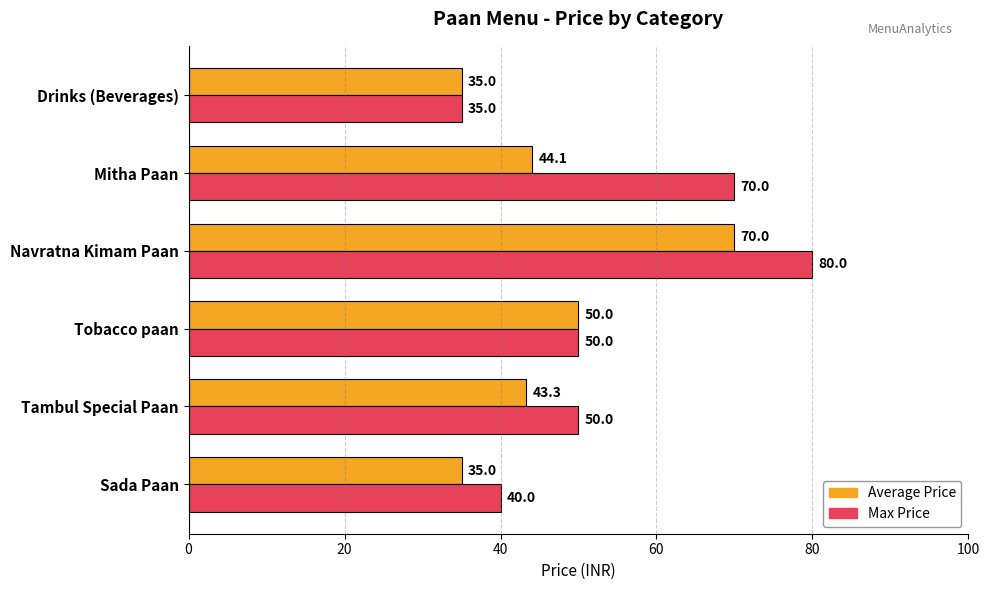

Which series has the largest total across all categories?

Max Price